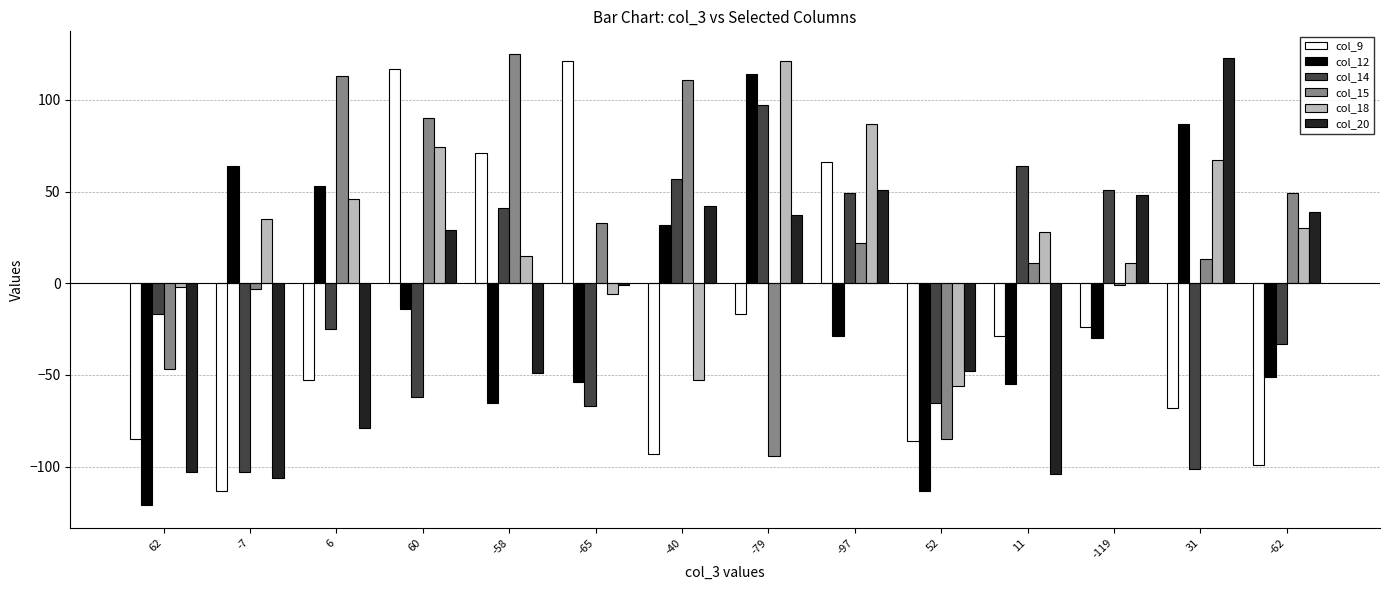

What is the value of the col_12 bar at the 8th from the left?

114